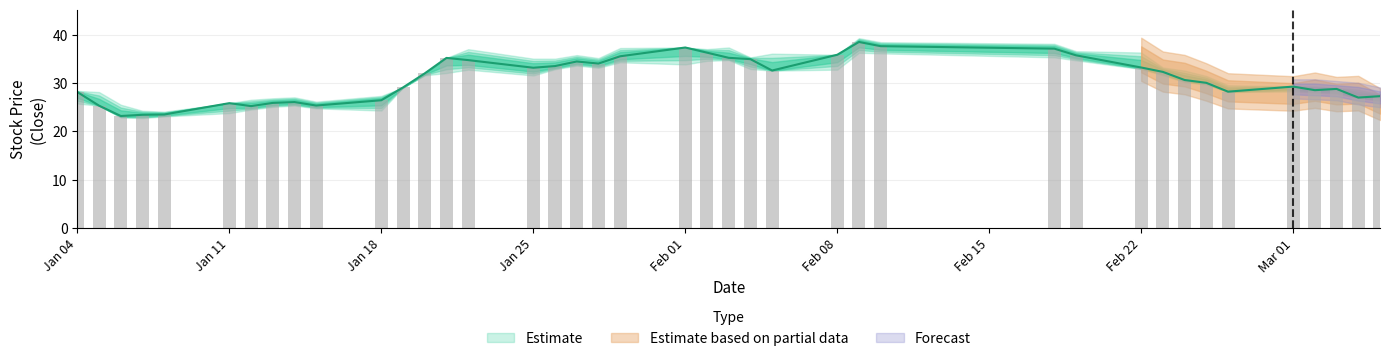

The value of close at 23 is 14.0. True or false?

False